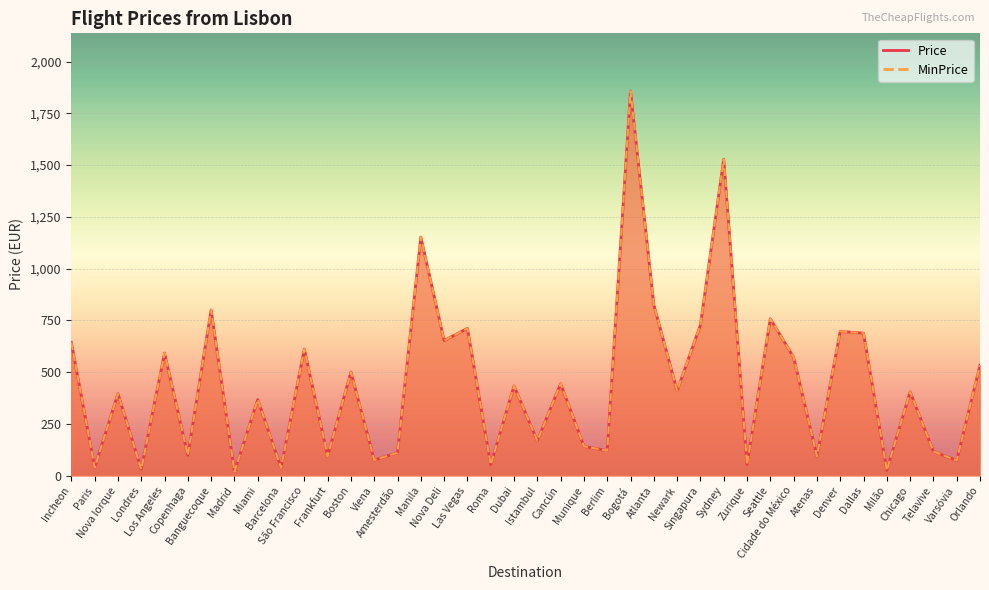

Which category has the lowest value in the MinPrice series?

Madrid